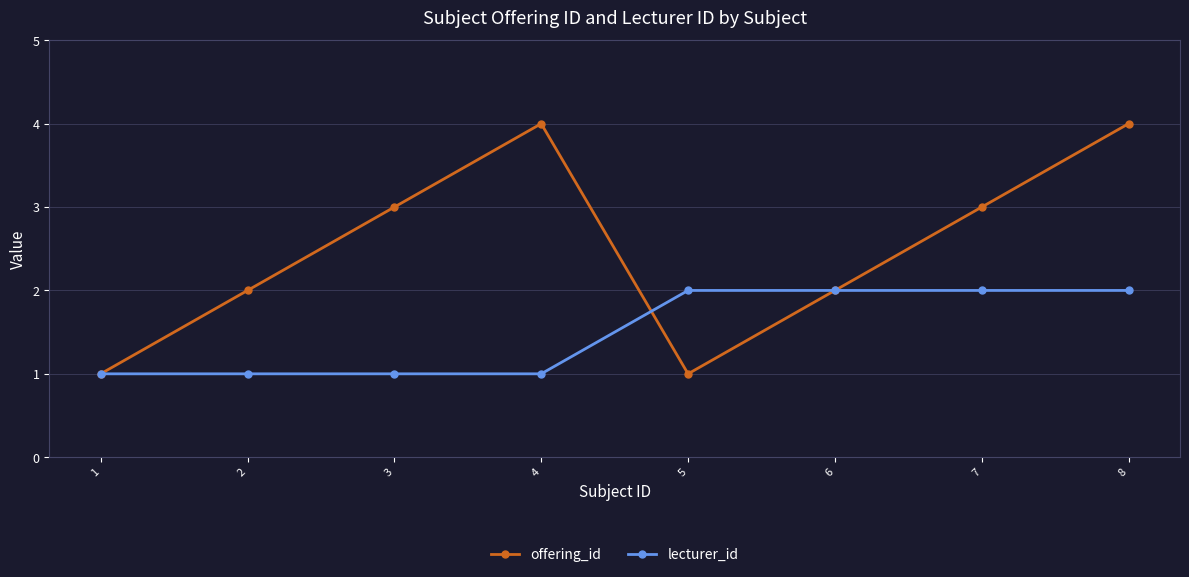

How many series are shown in this chart?

2